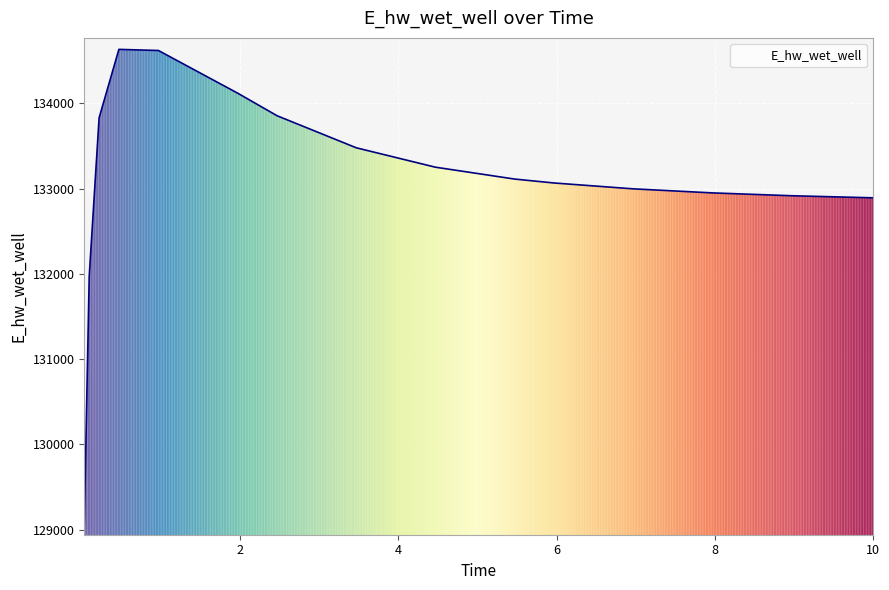

What is the maximum value shown in the chart?

134630.8